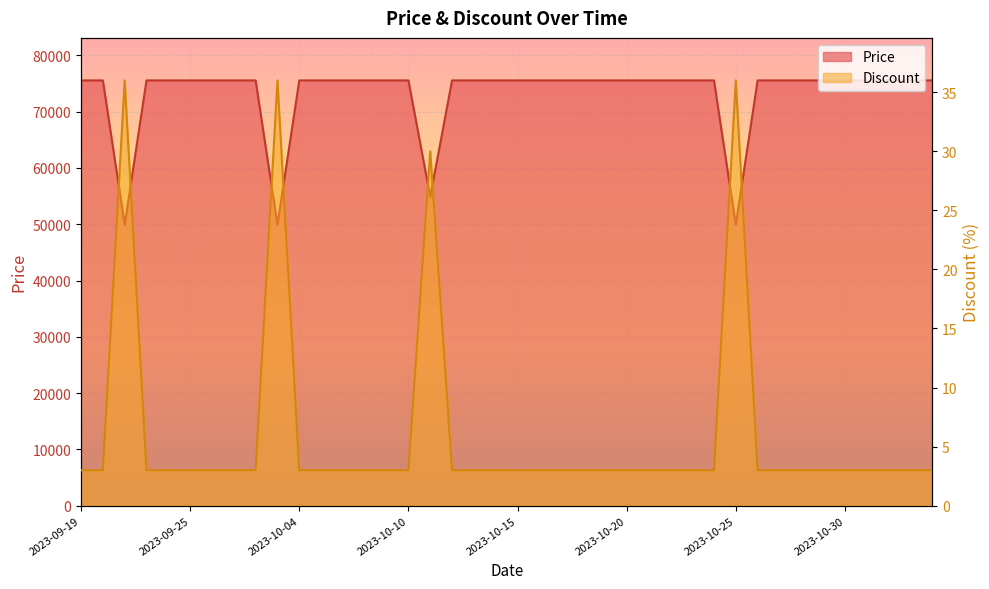

At which label is Discount closest to 19?

2023-10-11